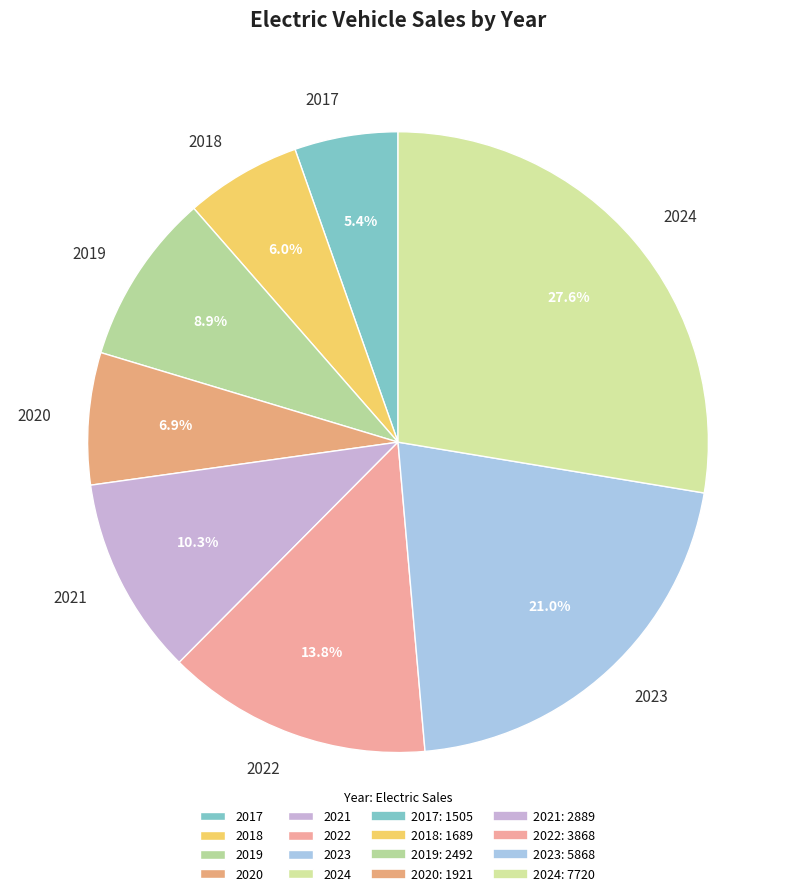

Which slice is the smallest?

2017